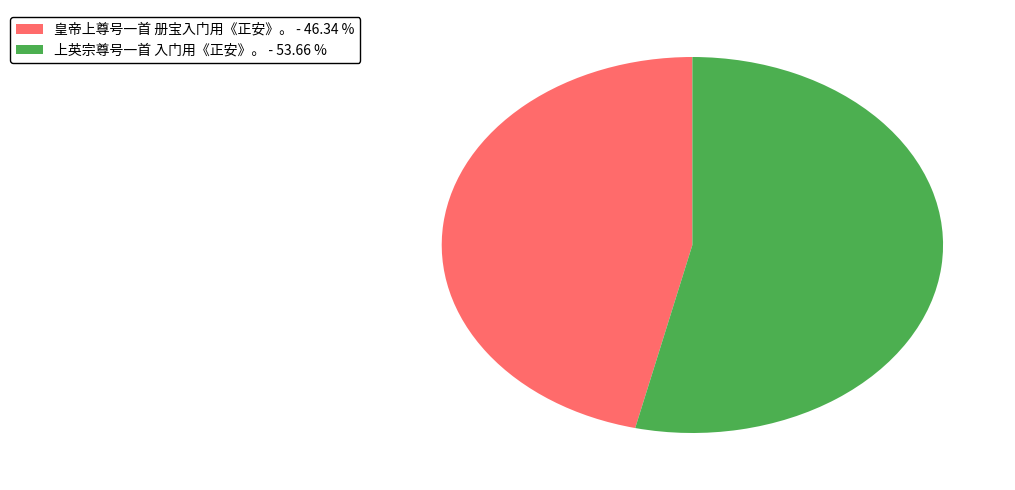

What is the ratio of the value at 上英宗尊号一首 入门用《正安》。 - 53.66 % to the value at 皇帝上尊号一首 册宝入门用《正安》。 - 46.34 %?

1.2